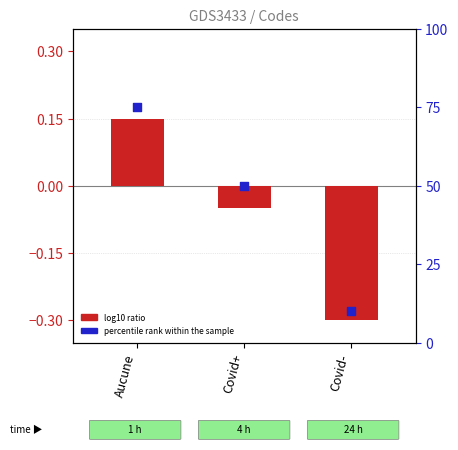

At which category is the sum across all series the highest?

Aucune